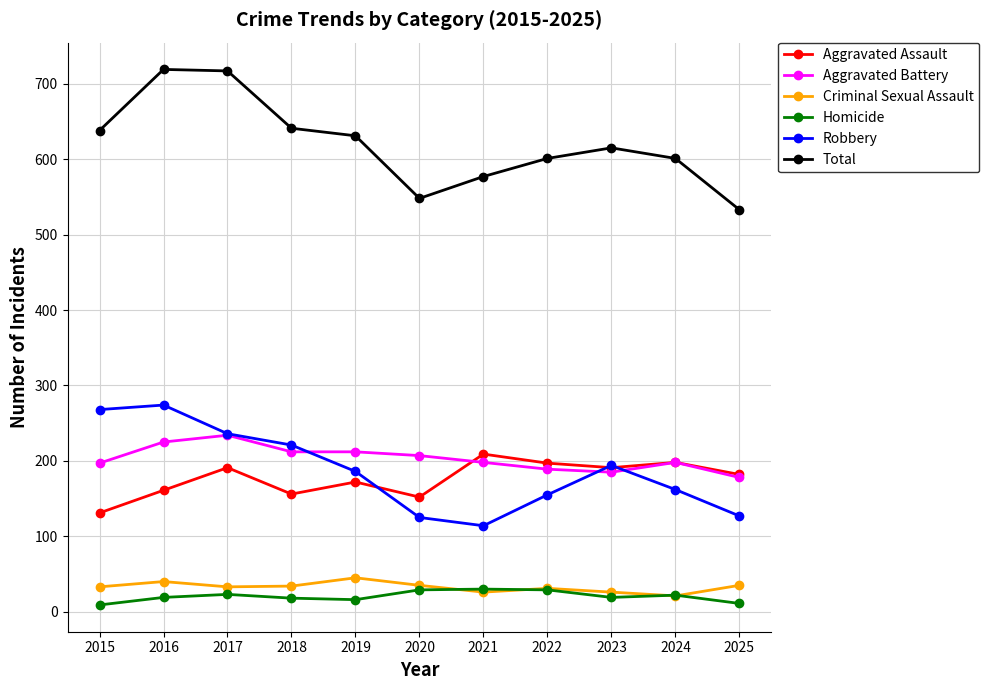

What is the approximate value of Homicide at 2022, to the nearest 5?

30